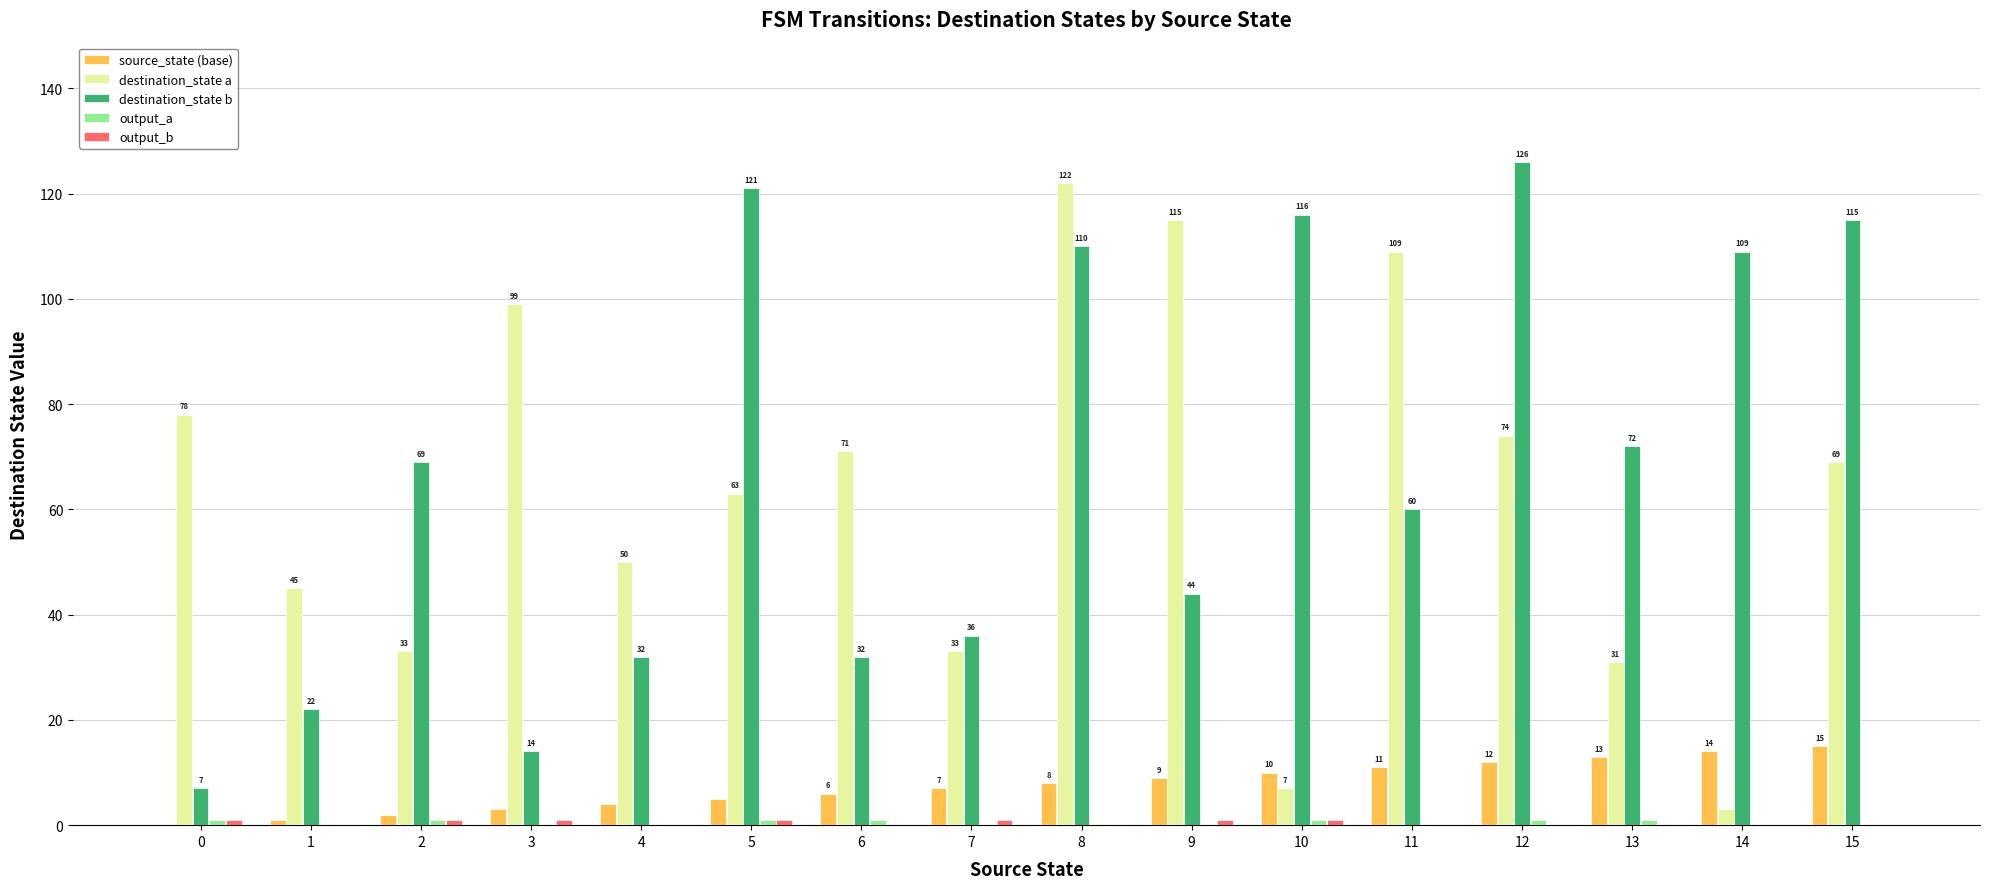

Which label corresponds to the largest value in the chart?

12